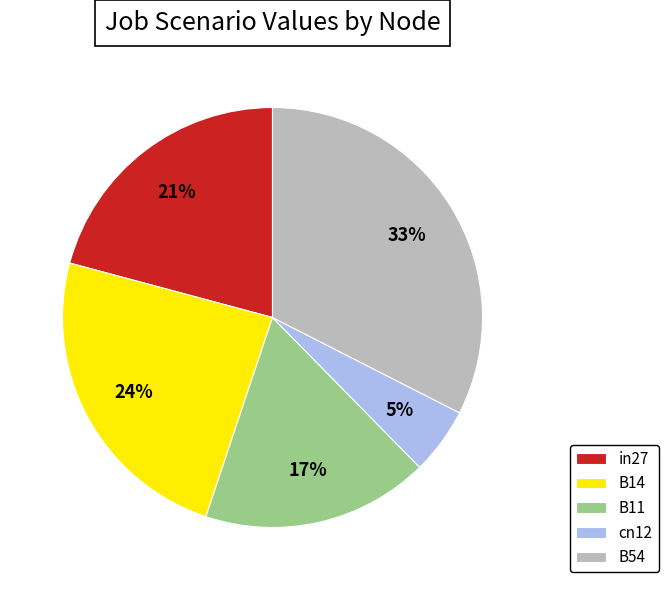

Which slice is the largest?

B54